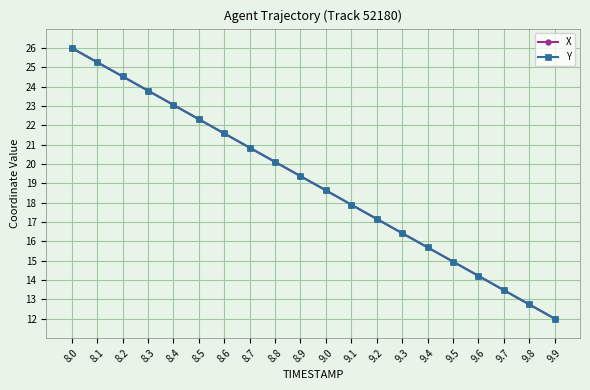

What is the label of the 8th point from the left?

8.7